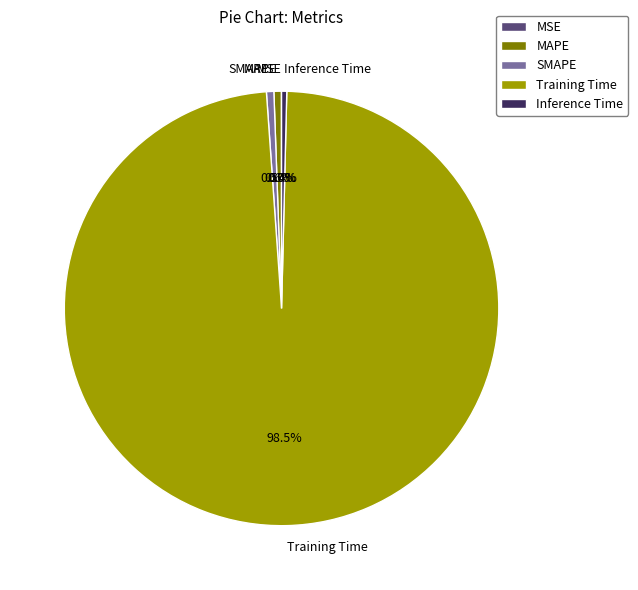

Is Training Time the majority of the pie?

Yes